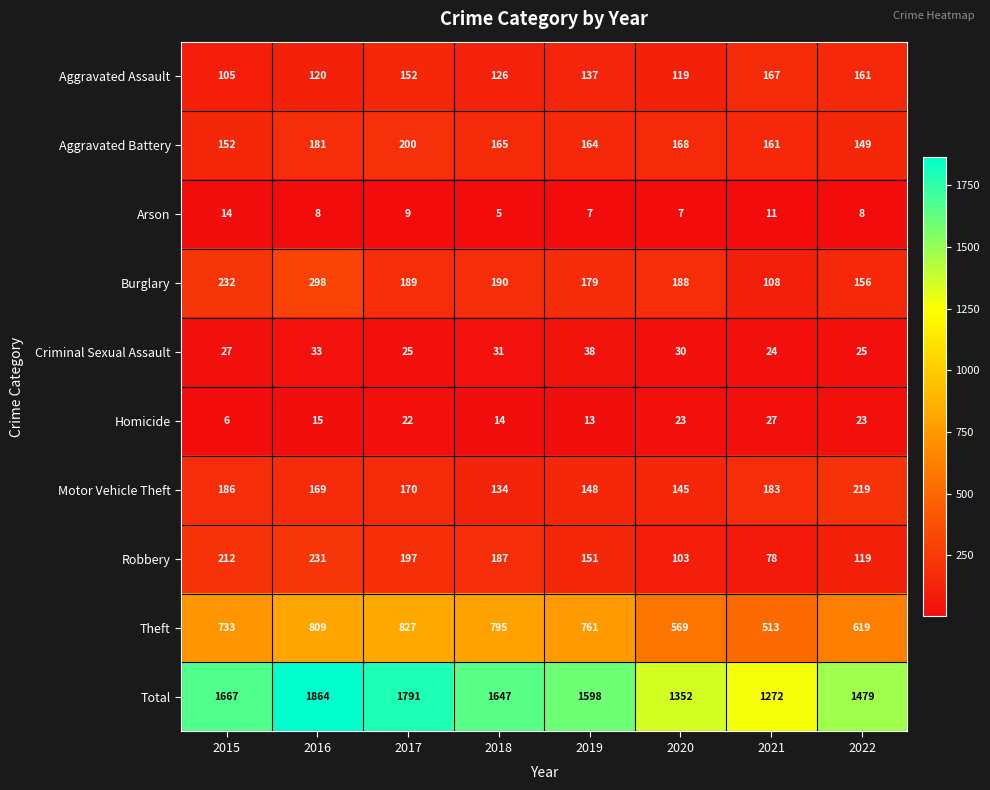

Which series has the largest total across all categories?

Total